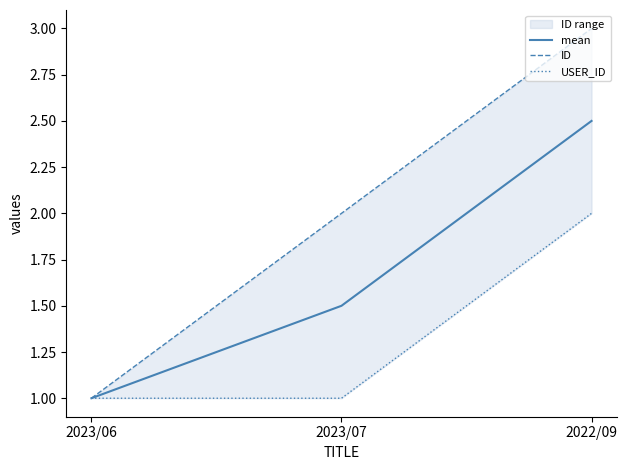

How many ID values are between 1 and 3?

3